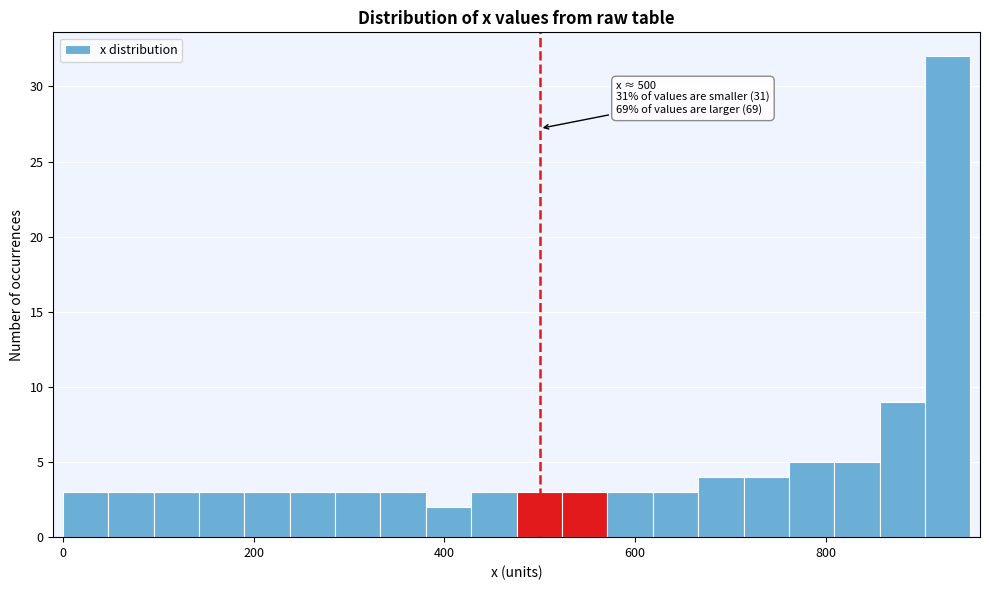

Around what value on the x-axis is the tallest bar? Give the approximate position of its centre, as read against the axis.

920